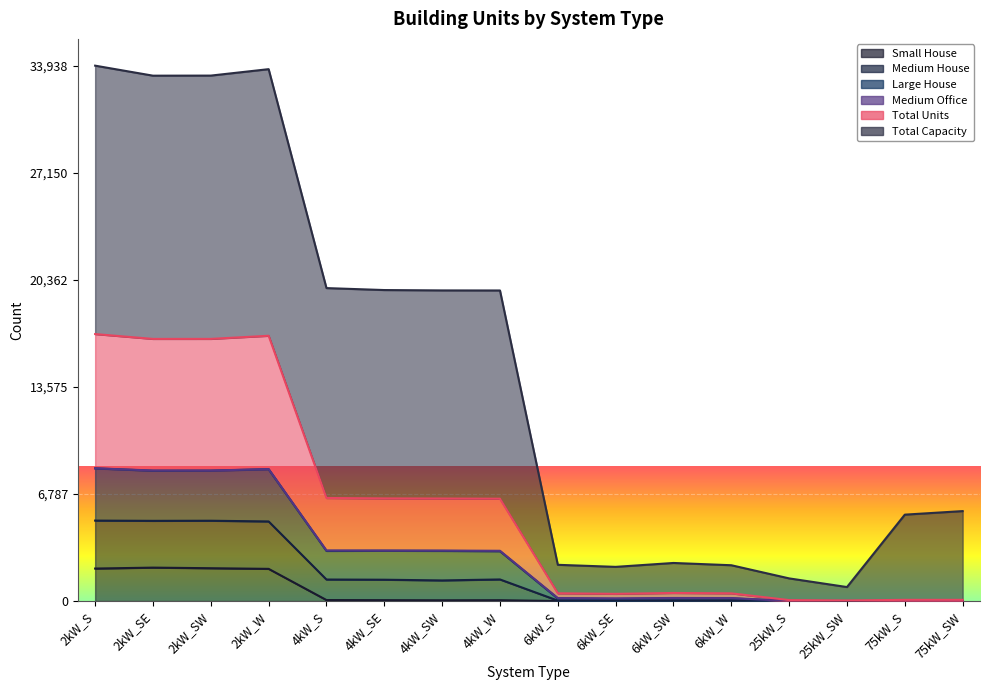

How many values in the Medium House series exceed 6487?

7